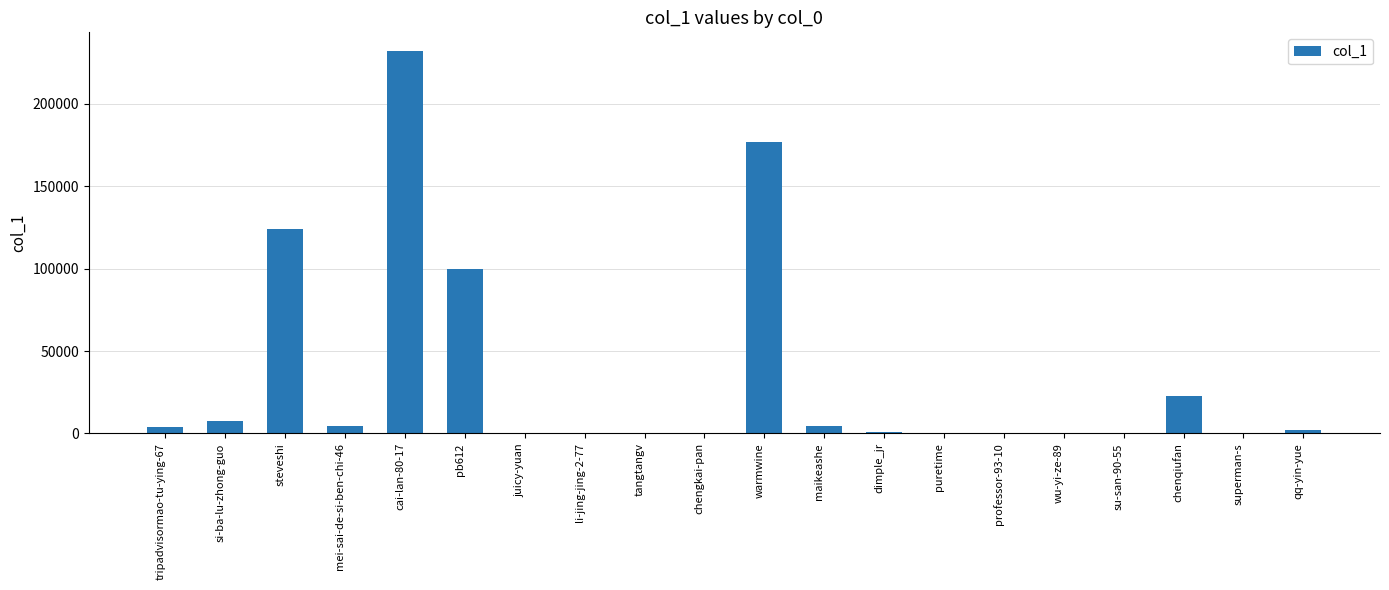

How many series are shown in this chart?

1